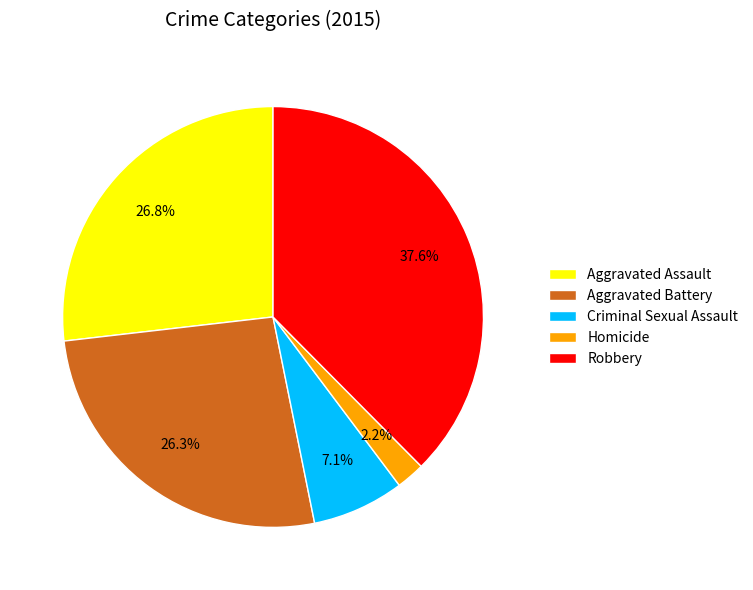

Count the number of slices in the pie.

5